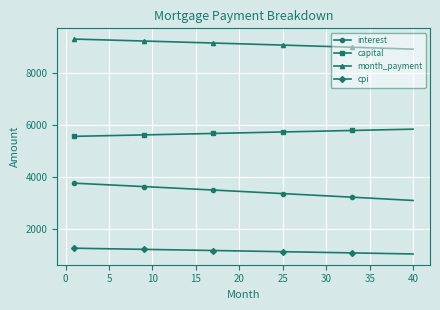

Rank the series by their maximum value, from lowest to highest.

cpi, interest, capital, month_payment